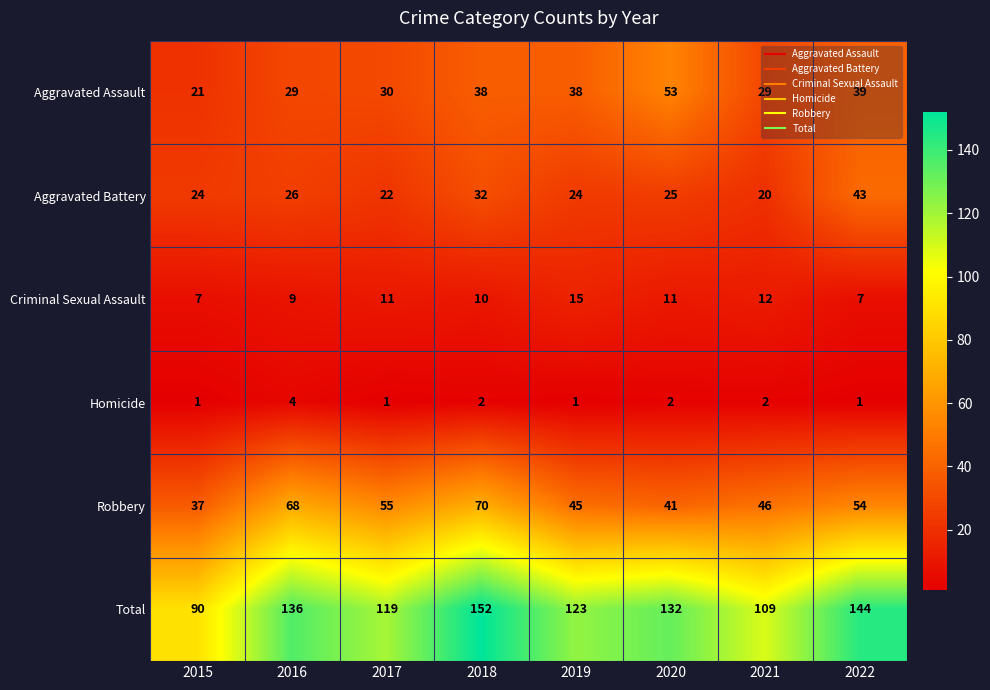

At how many categories does at least one series exceed 43?

8